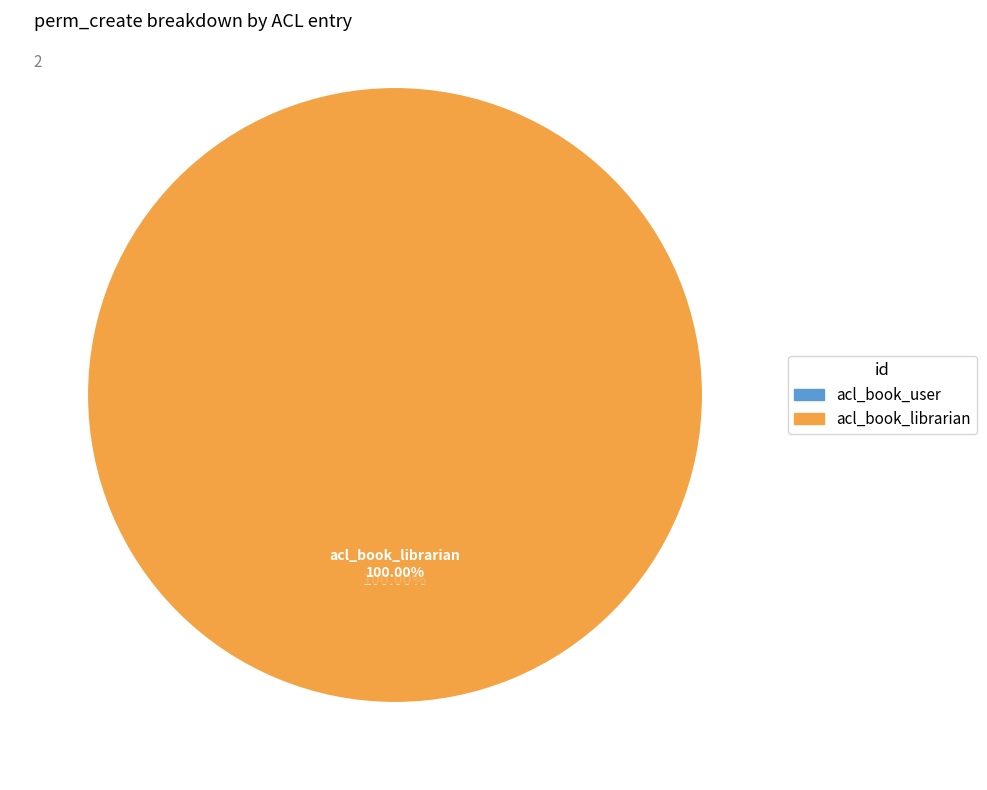

What is the majority slice?

acl_book_librarian